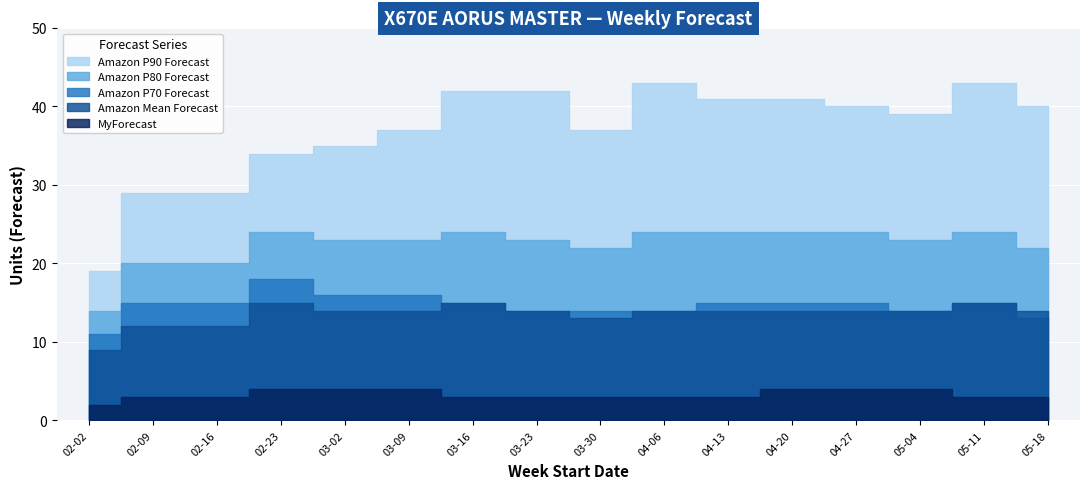

The Amazon Mean Forecast series shows 14 at W6. True or false?

True